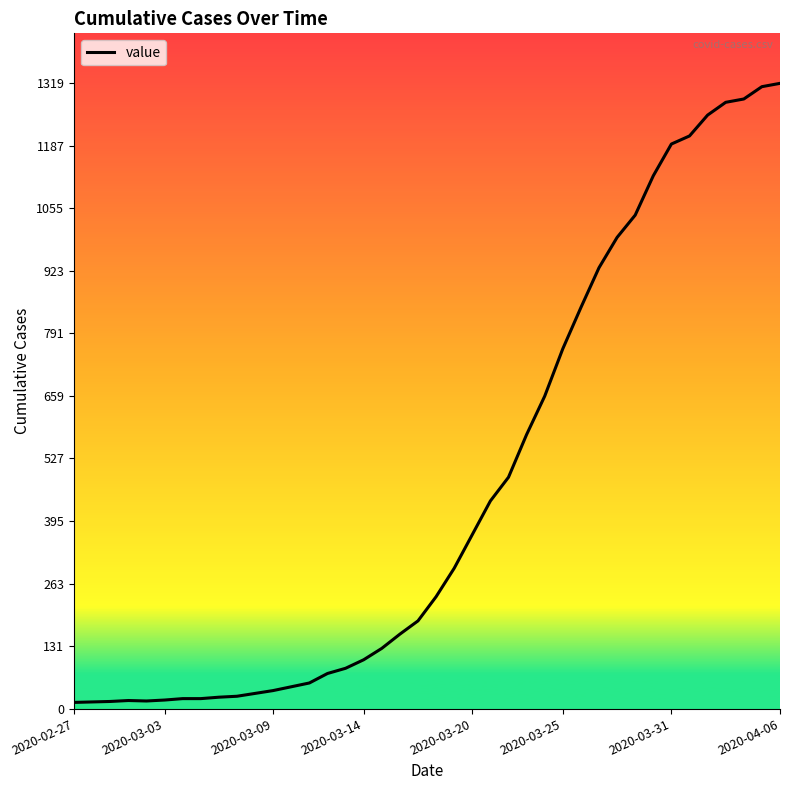

What is the greatest value displayed?

1319